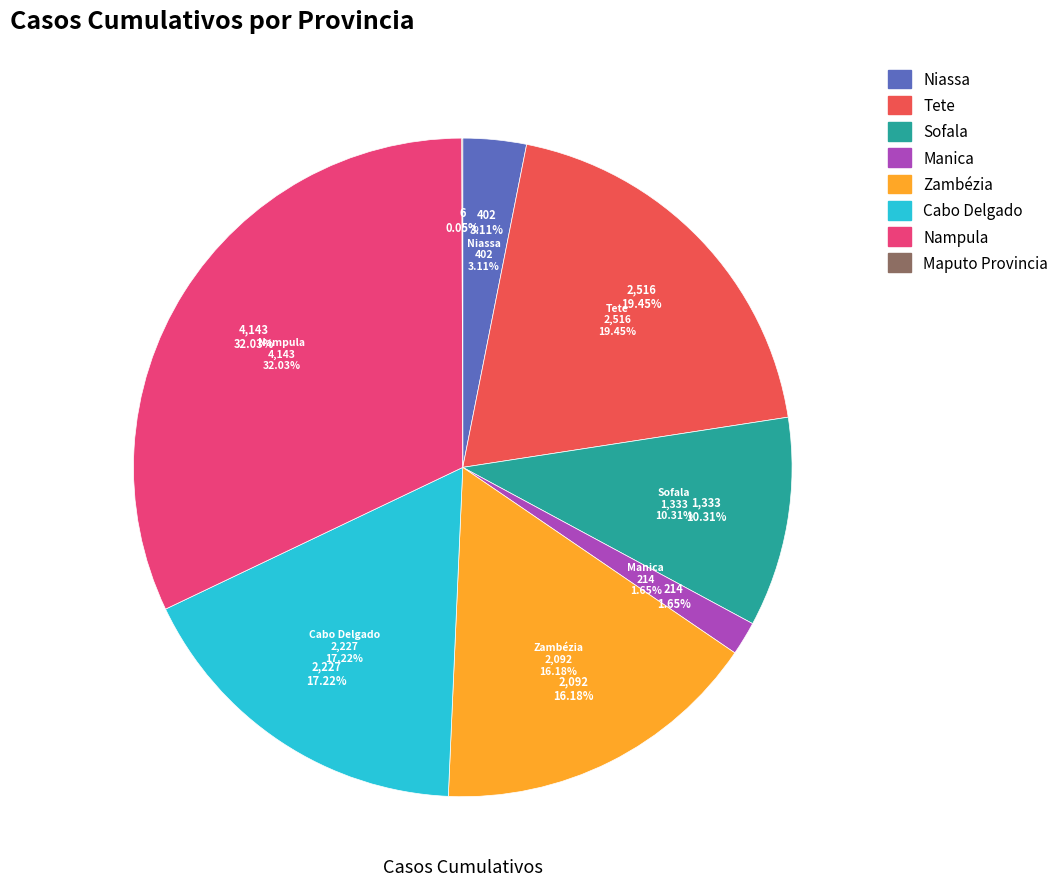

Which slice is the largest?

Nampula